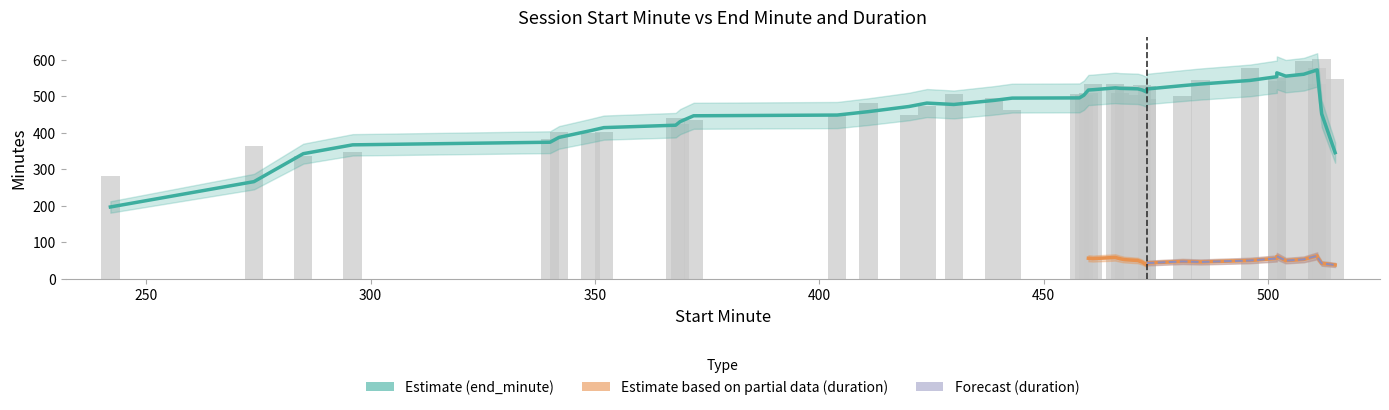

How many categories are shown in the chart?

40